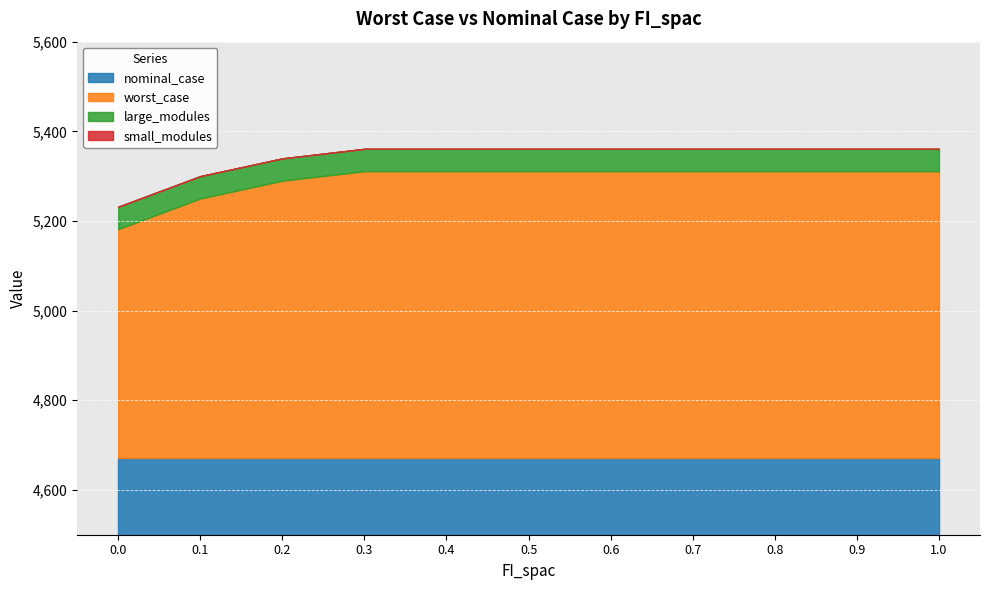

Rank the series by their maximum value, from lowest to highest.

small_modules, large_modules, nominal_case, worst_case